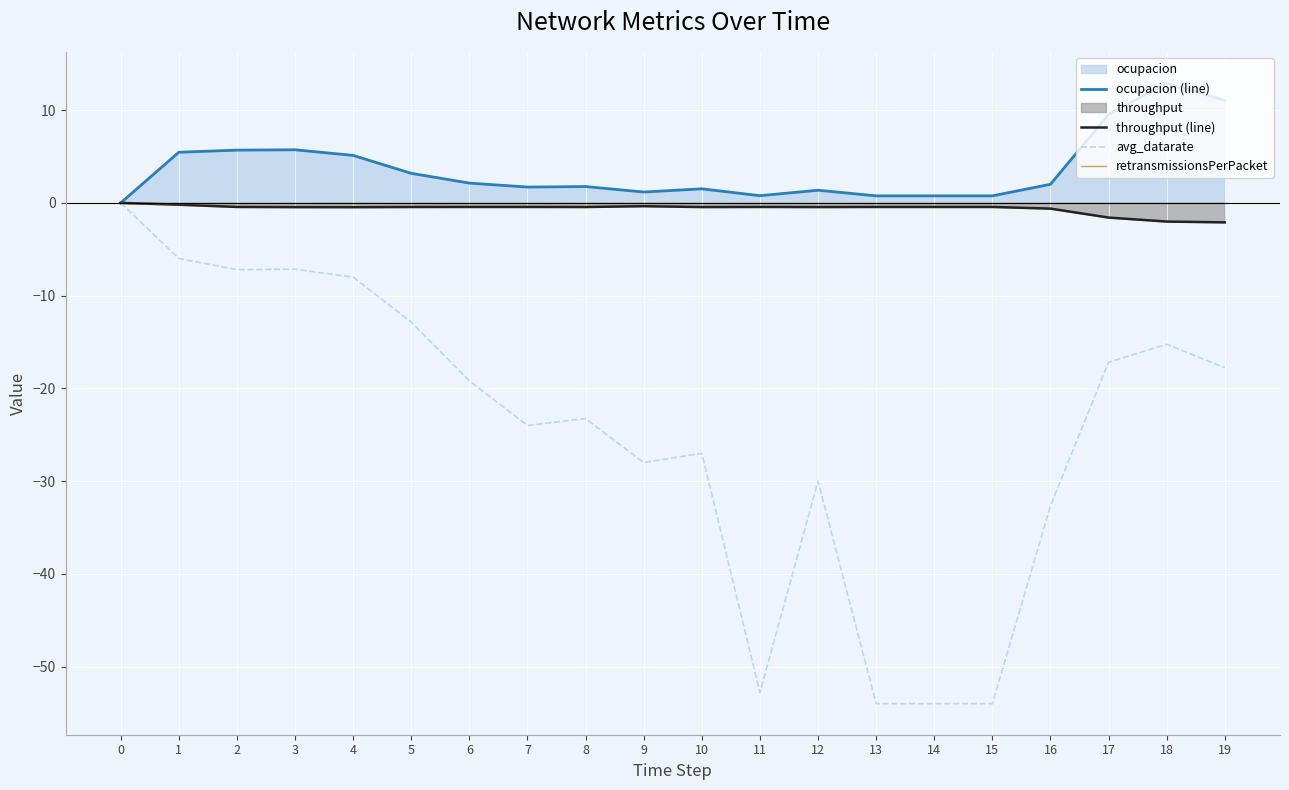

Reading left to right, what are all the values shown in this chart?

ocupacion (line): 0.0	5.5	5.7	5.7	5.1	3.2	2.1	1.7	1.8	1.2	1.5	0.8	1.4	0.8	0.8	0.8	2.0	9.5	12.9	11.1
throughput (line): -0.0	-0.2	-0.4	-0.5	-0.5	-0.4	-0.4	-0.4	-0.4	-0.4	-0.4	-0.4	-0.4	-0.4	-0.4	-0.4	-0.6	-1.6	-2.0	-2.1
avg_datarate: -0.0	-6.0	-7.2	-7.2	-8.0	-12.9	-19.2	-24.0	-23.2	-28.0	-27.0	-52.8	-30.0	-54.0	-54.0	-54.0	-32.7	-17.2	-15.2	-17.8
retransmissionsPerPacket: 0.0	0.0	0.0	0.0	0.0	0.0	0.0	0.0	0.0	0.0	0.0	0.0	0.0	0.0	0.0	0.0	0.0	0.0	0.0	0.0